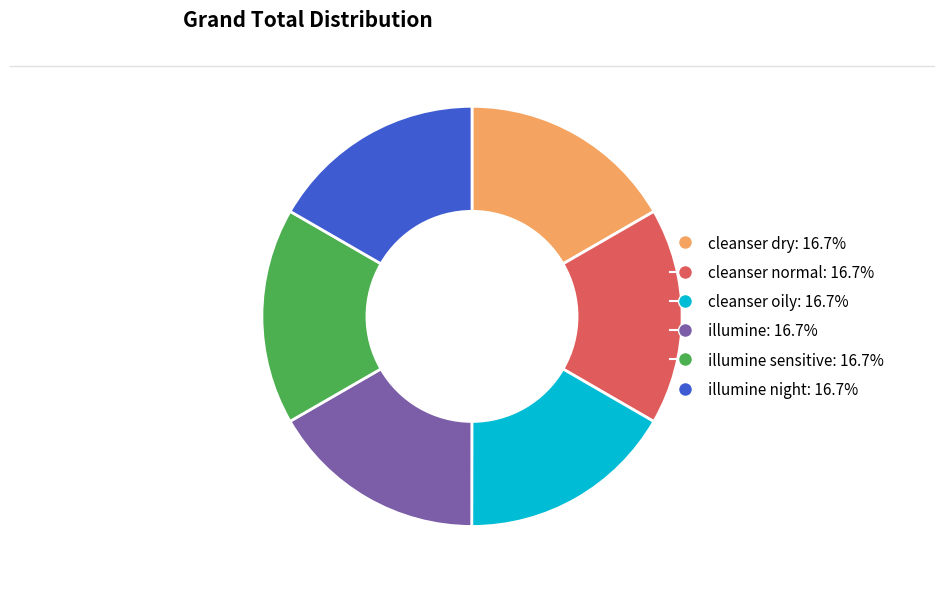

Is there any slice that represents more than half of the pie?

No